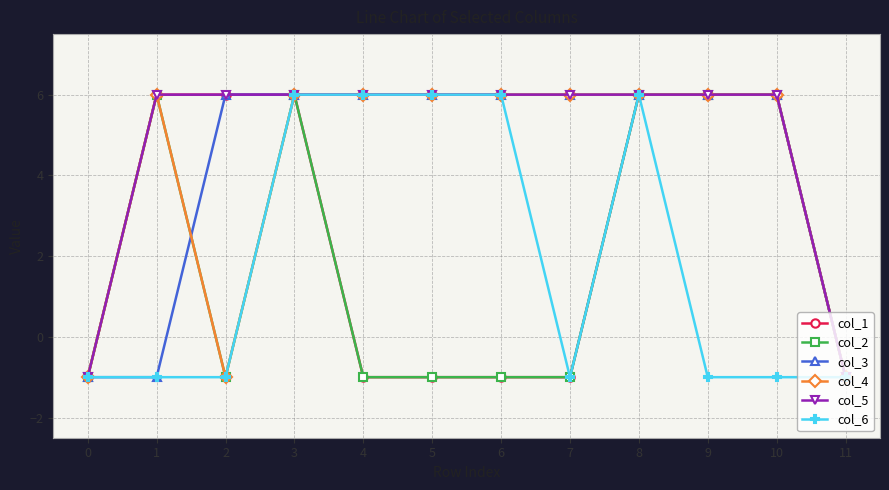

What is the value of the col_2 point at the 3rd from the left?

-1